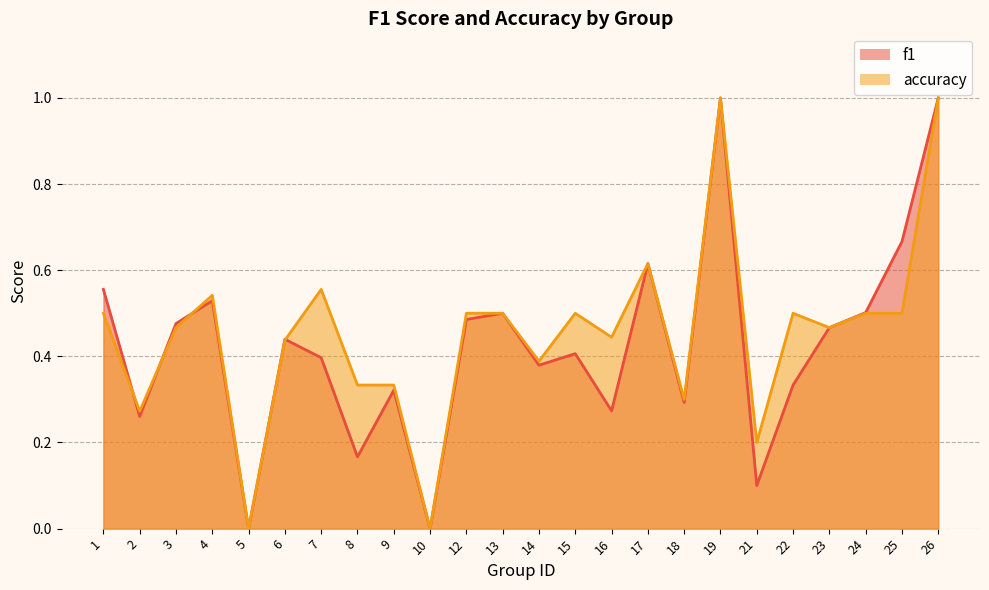

What are all the series names shown in the legend?

f1, accuracy